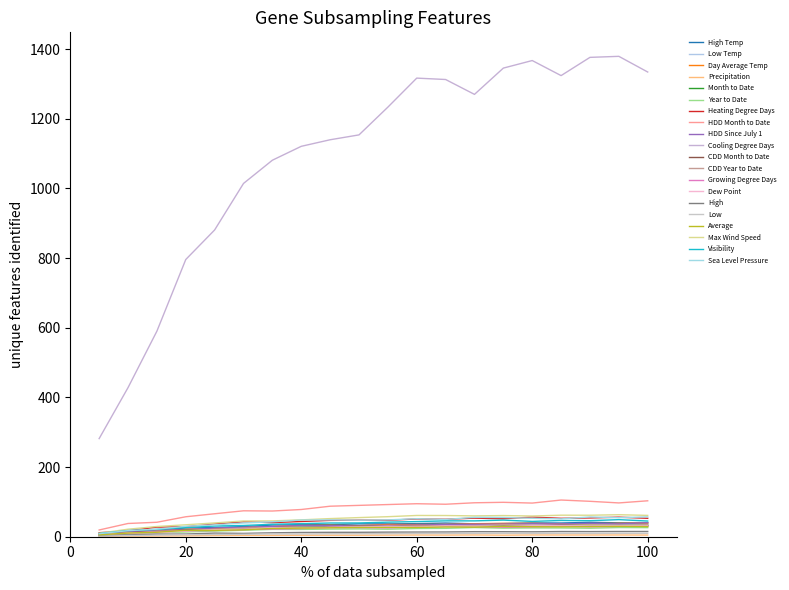

How many lines are shown in the chart?

20